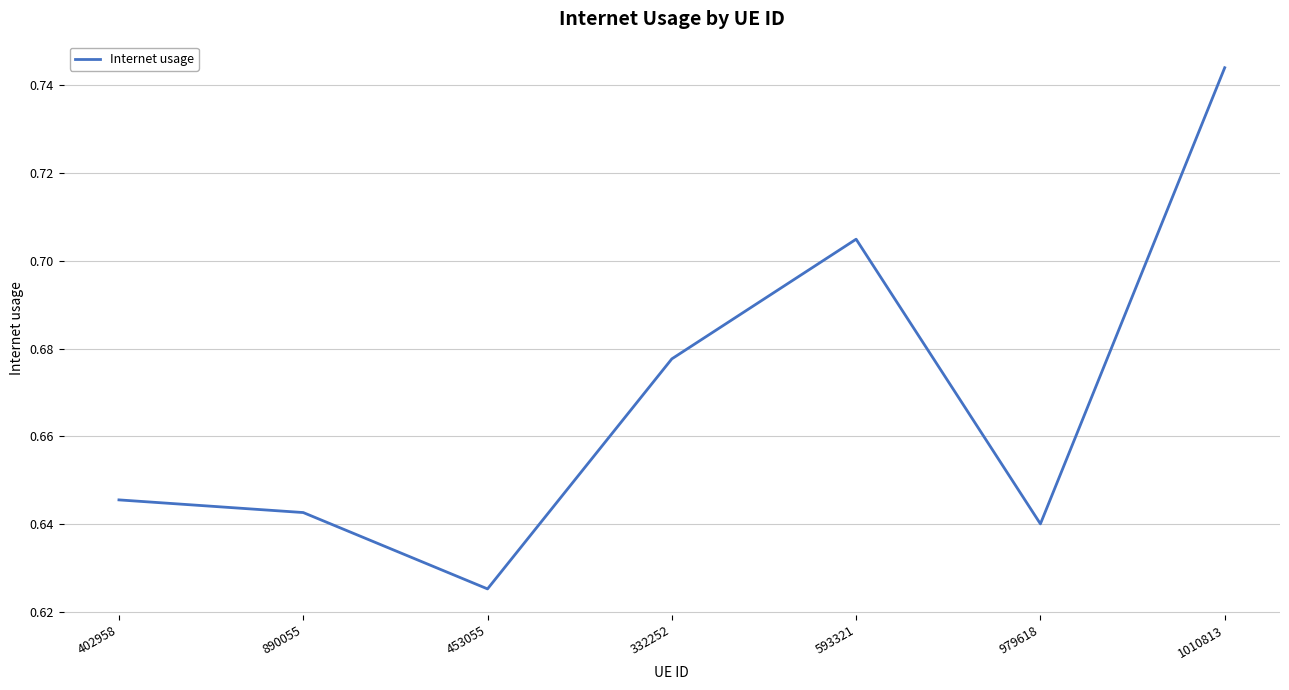

Rank the categories by value from lowest to highest.

453055, 979618, 890055, 402958, 332252, 593321, 1010813